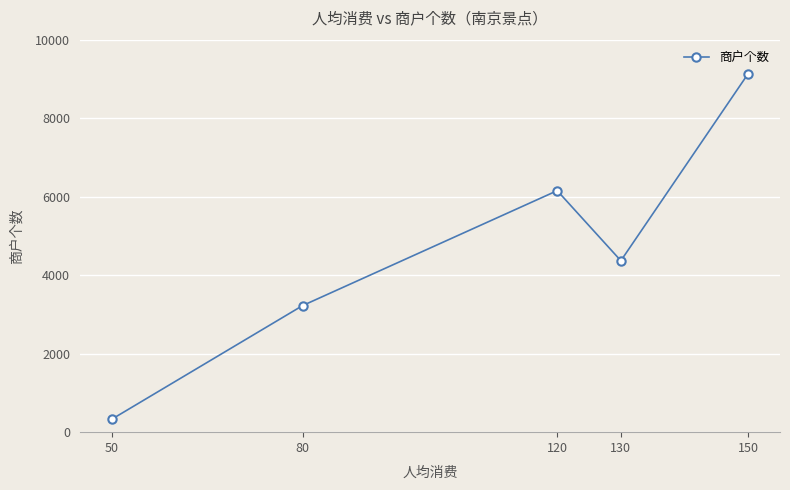

Approximately how many times larger is the value at 120 compared to 130?

1.4